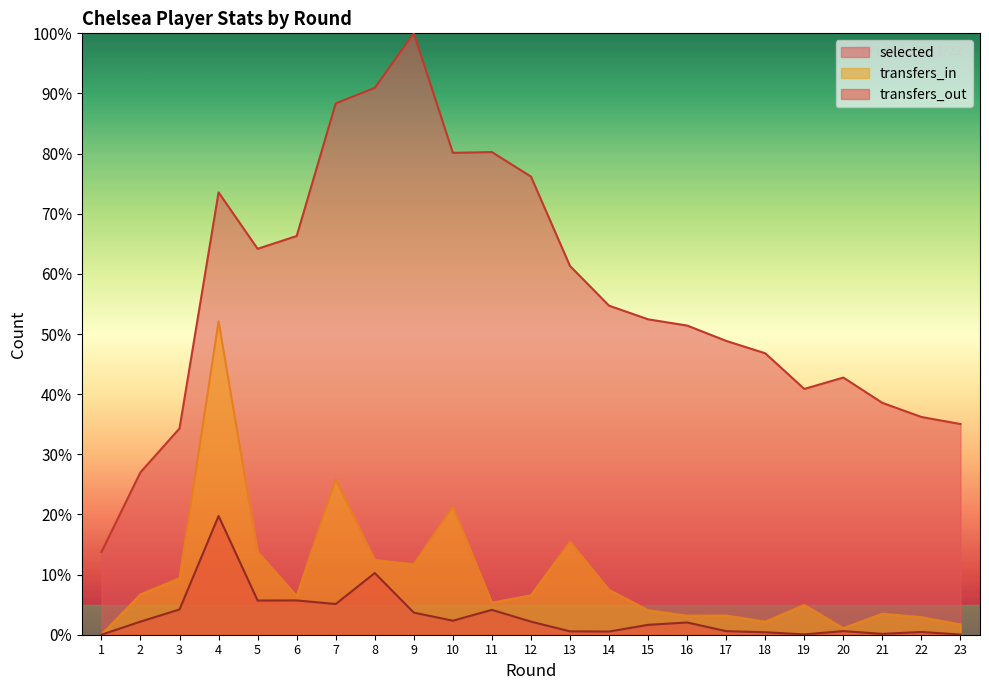

What is the difference between the maximum and minimum values in the transfers_out series?

19.7